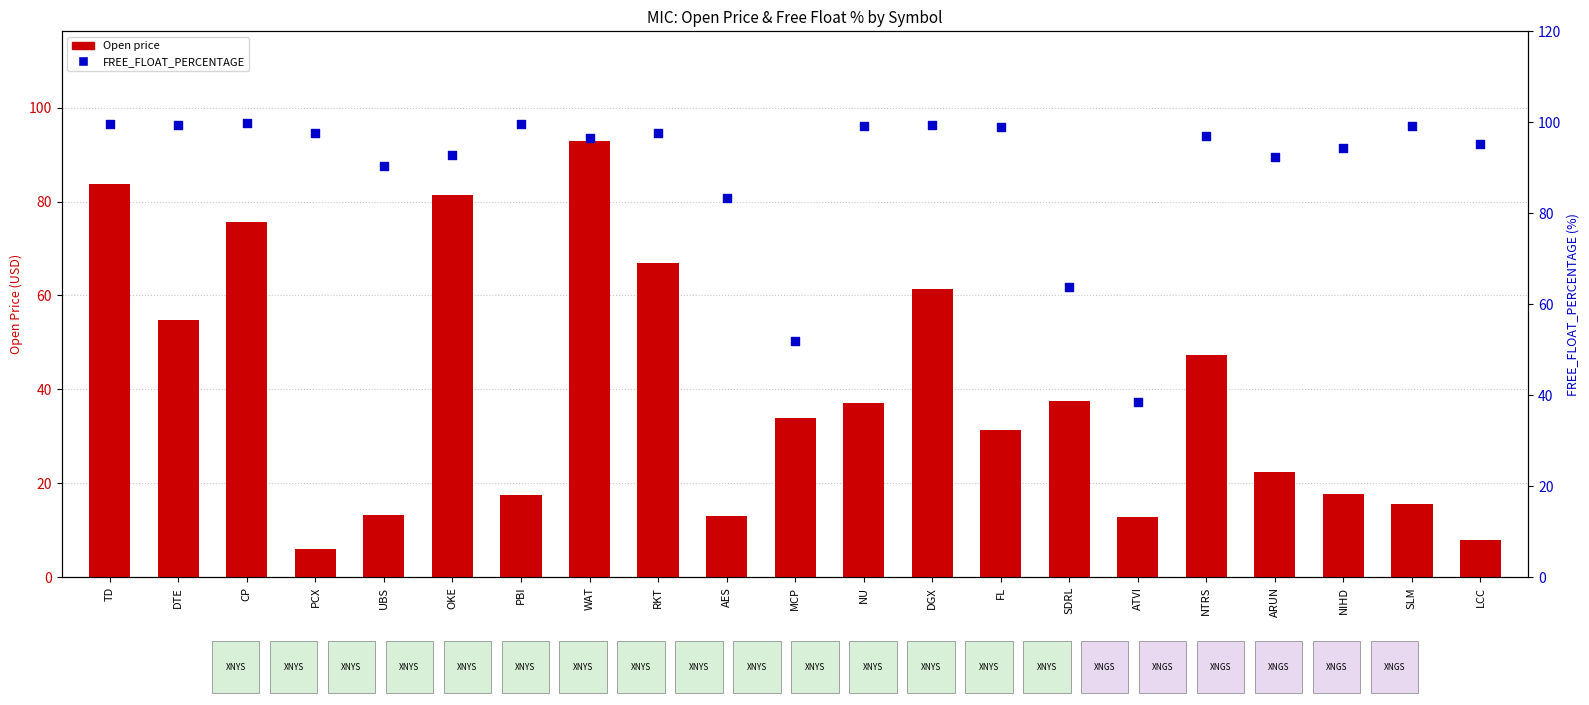

At how many categories does at least one series exceed 59?

19